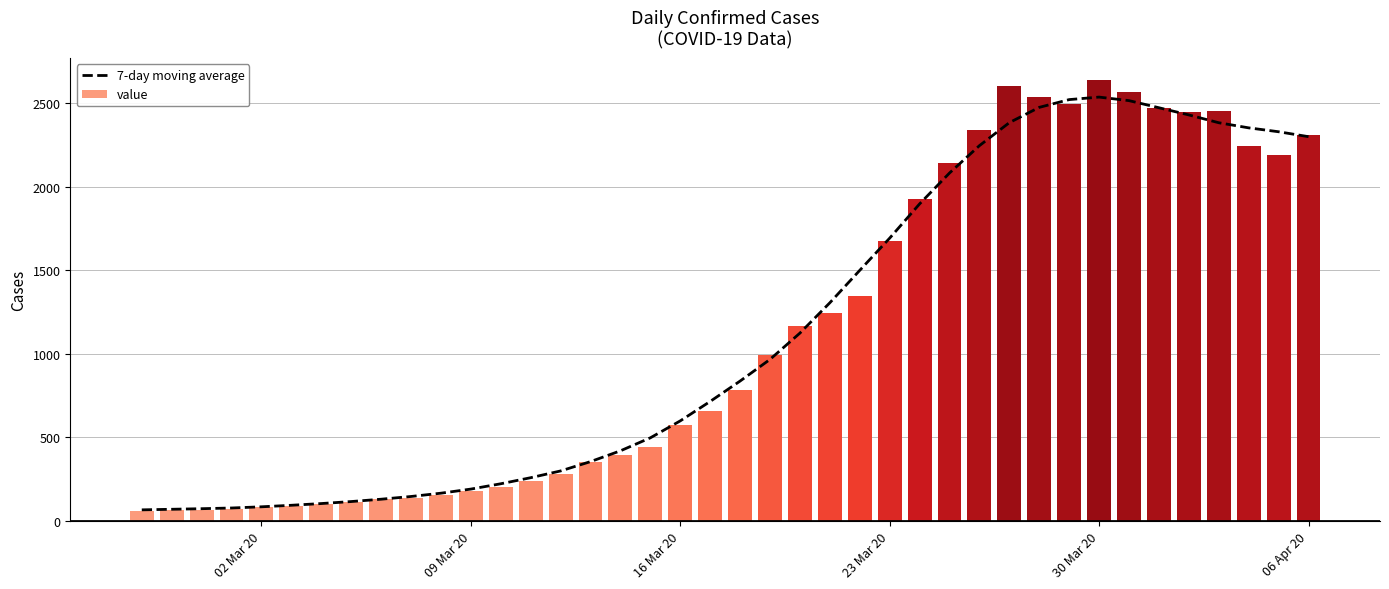

List the series in order of their peak value, lowest first.

7-day moving average, value